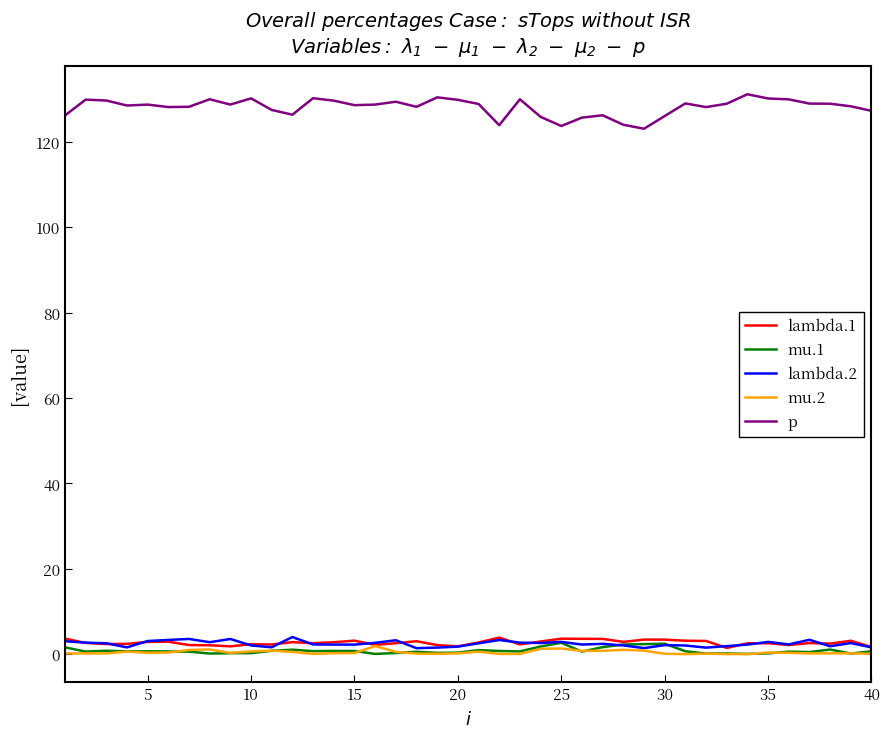

Which series has the largest range (max minus min)?

p